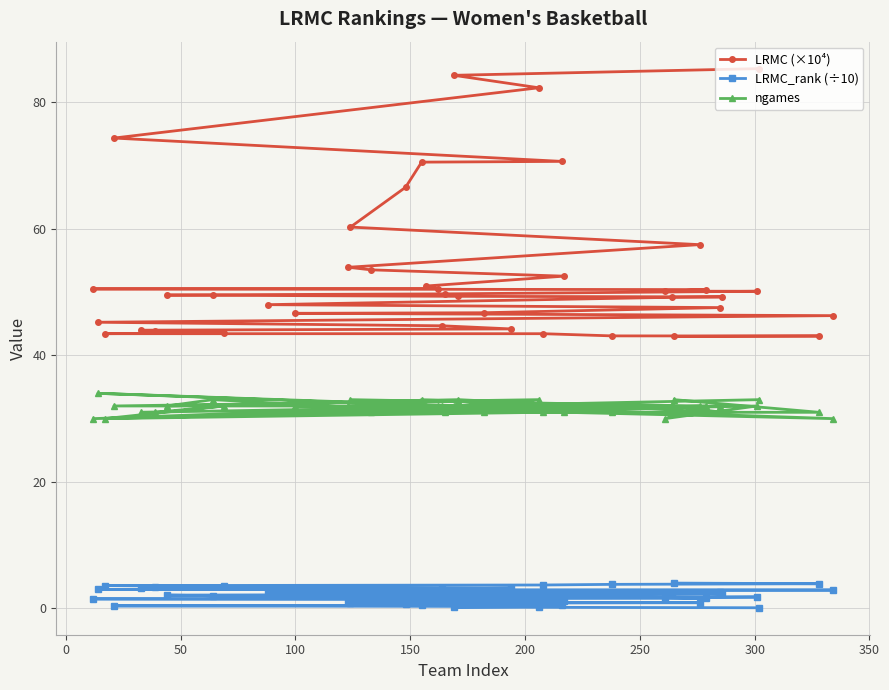

How many interior local peaks does the ngames series have?

12